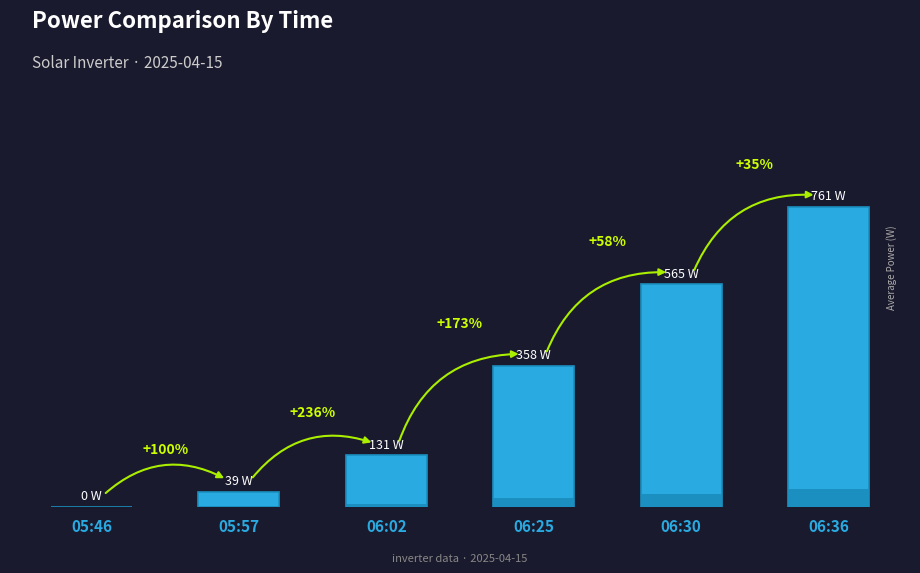

Reading right to left, list all the values displayed in this chart.

761	565	358	131	39	0